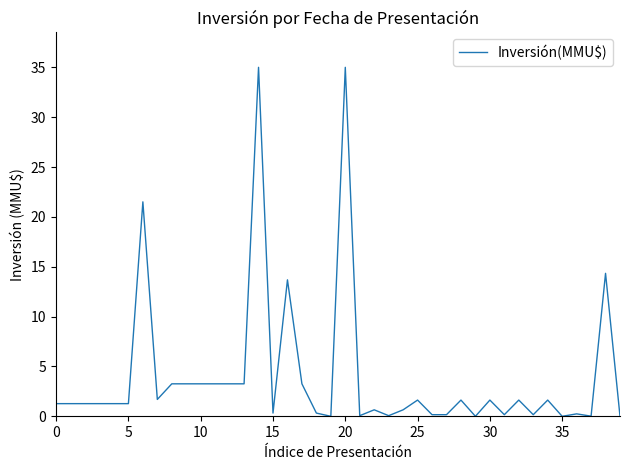

What is the greatest value displayed?

35.0